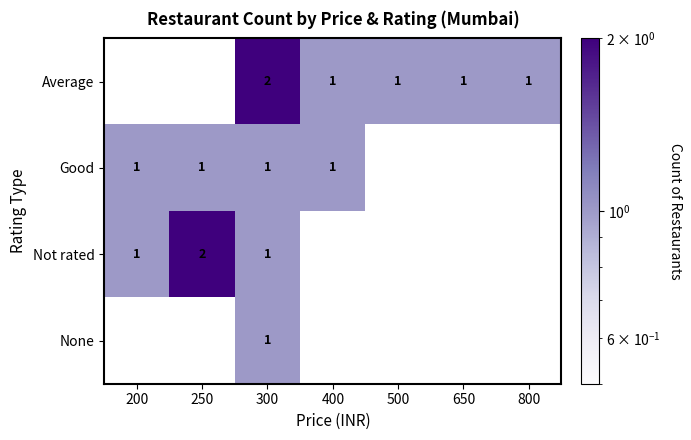

True or false: Good has a value of 2 at 300.

False